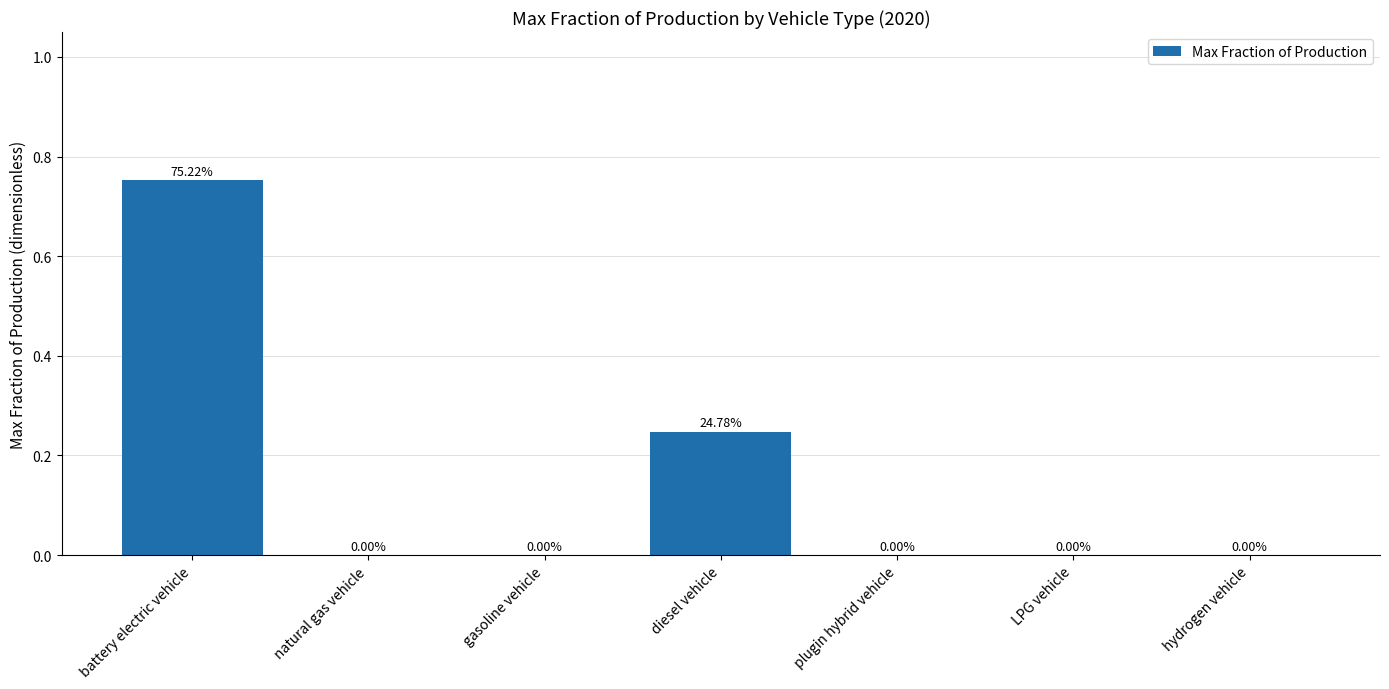

Between battery electric vehicle and LPG vehicle, which is larger?

battery electric vehicle